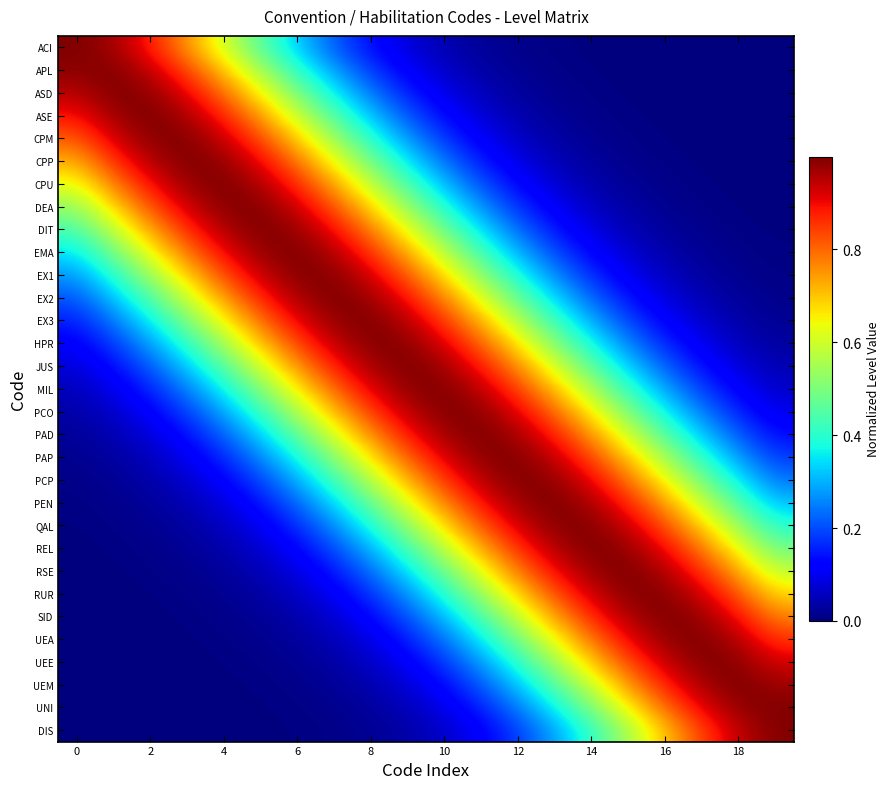

Reading left to right, extract all data points from this chart.

ACI: 1.0	1.0	0.9	0.8	0.6	0.5	0.3	0.2	0.1	0.1	0.0	0.0	0.0	0.0	0.0	0.0	0.0	0.0	0.0	0.0
APL: 1.0	1.0	0.9	0.8	0.7	0.6	0.4	0.3	0.2	0.1	0.1	0.0	0.0	0.0	0.0	0.0	0.0	0.0	0.0	0.0
ASD: 0.9	1.0	1.0	0.9	0.8	0.7	0.5	0.4	0.2	0.2	0.1	0.1	0.0	0.0	0.0	0.0	0.0	0.0	0.0	0.0
ASE: 0.9	1.0	1.0	1.0	0.9	0.7	0.6	0.4	0.3	0.2	0.1	0.1	0.0	0.0	0.0	0.0	0.0	0.0	0.0	0.0
CPM: 0.8	0.9	1.0	1.0	0.9	0.8	0.7	0.5	0.4	0.3	0.2	0.1	0.1	0.0	0.0	0.0	0.0	0.0	0.0	0.0
CPP: 0.7	0.9	1.0	1.0	1.0	0.9	0.8	0.6	0.5	0.4	0.2	0.2	0.1	0.1	0.0	0.0	0.0	0.0	0.0	0.0
CPU: 0.6	0.8	0.9	1.0	1.0	1.0	0.9	0.7	0.6	0.4	0.3	0.2	0.1	0.1	0.0	0.0	0.0	0.0	0.0	0.0
DEA: 0.5	0.7	0.8	0.9	1.0	1.0	0.9	0.8	0.7	0.5	0.4	0.3	0.2	0.1	0.1	0.0	0.0	0.0	0.0	0.0
DIT: 0.4	0.6	0.7	0.9	1.0	1.0	1.0	0.9	0.8	0.6	0.5	0.3	0.2	0.1	0.1	0.0	0.0	0.0	0.0	0.0
EMA: 0.3	0.5	0.6	0.8	0.9	1.0	1.0	1.0	0.9	0.7	0.6	0.4	0.3	0.2	0.1	0.1	0.0	0.0	0.0	0.0
EX1: 0.3	0.4	0.5	0.7	0.8	0.9	1.0	1.0	0.9	0.8	0.7	0.5	0.4	0.3	0.2	0.1	0.1	0.0	0.0	0.0
EX2: 0.2	0.3	0.4	0.6	0.7	0.9	1.0	1.0	1.0	0.9	0.8	0.6	0.5	0.3	0.2	0.1	0.1	0.0	0.0	0.0
EX3: 0.2	0.2	0.4	0.5	0.6	0.8	0.9	1.0	1.0	1.0	0.9	0.7	0.6	0.4	0.3	0.2	0.1	0.1	0.0	0.0
HPR: 0.1	0.2	0.3	0.4	0.5	0.7	0.8	0.9	1.0	1.0	0.9	0.8	0.7	0.5	0.4	0.3	0.2	0.1	0.1	0.0
JUS: 0.1	0.1	0.2	0.3	0.5	0.6	0.8	0.9	1.0	1.0	1.0	0.9	0.8	0.6	0.5	0.3	0.2	0.1	0.1	0.0
MIL: 0.1	0.1	0.2	0.2	0.4	0.5	0.7	0.8	0.9	1.0	1.0	0.9	0.8	0.7	0.6	0.4	0.3	0.2	0.1	0.1
PCO: 0.0	0.1	0.1	0.2	0.3	0.4	0.6	0.7	0.8	0.9	1.0	1.0	0.9	0.8	0.7	0.5	0.4	0.2	0.2	0.1
PAD: 0.0	0.0	0.1	0.1	0.2	0.3	0.5	0.6	0.8	0.9	1.0	1.0	1.0	0.9	0.8	0.6	0.5	0.3	0.2	0.1
PAP: 0.0	0.0	0.1	0.1	0.2	0.3	0.4	0.5	0.7	0.8	0.9	1.0	1.0	0.9	0.8	0.7	0.5	0.4	0.3	0.2
PCP: 0.0	0.0	0.0	0.1	0.1	0.2	0.3	0.4	0.6	0.7	0.9	1.0	1.0	1.0	0.9	0.8	0.6	0.5	0.4	0.2
PEN: 0.0	0.0	0.0	0.0	0.1	0.1	0.2	0.3	0.5	0.6	0.8	0.9	1.0	1.0	1.0	0.9	0.7	0.6	0.4	0.3
QAL: 0.0	0.0	0.0	0.0	0.1	0.1	0.2	0.3	0.4	0.5	0.7	0.8	0.9	1.0	1.0	0.9	0.8	0.7	0.5	0.4
REL: 0.0	0.0	0.0	0.0	0.0	0.1	0.1	0.2	0.3	0.4	0.6	0.7	0.9	1.0	1.0	1.0	0.9	0.8	0.6	0.5
RSE: 0.0	0.0	0.0	0.0	0.0	0.0	0.1	0.1	0.2	0.3	0.5	0.6	0.8	0.9	1.0	1.0	1.0	0.9	0.7	0.6
RUR: 0.0	0.0	0.0	0.0	0.0	0.0	0.1	0.1	0.2	0.3	0.4	0.5	0.7	0.8	0.9	1.0	1.0	0.9	0.8	0.7
SID: 0.0	0.0	0.0	0.0	0.0	0.0	0.0	0.1	0.1	0.2	0.3	0.4	0.6	0.7	0.9	1.0	1.0	1.0	0.9	0.8
UEA: 0.0	0.0	0.0	0.0	0.0	0.0	0.0	0.1	0.1	0.2	0.2	0.4	0.5	0.6	0.8	0.9	1.0	1.0	1.0	0.9
UEE: 0.0	0.0	0.0	0.0	0.0	0.0	0.0	0.0	0.1	0.1	0.2	0.3	0.4	0.5	0.7	0.8	0.9	1.0	1.0	0.9
UEM: 0.0	0.0	0.0	0.0	0.0	0.0	0.0	0.0	0.0	0.1	0.1	0.2	0.3	0.4	0.6	0.7	0.9	1.0	1.0	1.0
UNI: 0.0	0.0	0.0	0.0	0.0	0.0	0.0	0.0	0.0	0.1	0.1	0.2	0.2	0.4	0.5	0.7	0.8	0.9	1.0	1.0
DIS: 0.0	0.0	0.0	0.0	0.0	0.0	0.0	0.0	0.0	0.0	0.1	0.1	0.2	0.3	0.4	0.6	0.7	0.8	0.9	1.0